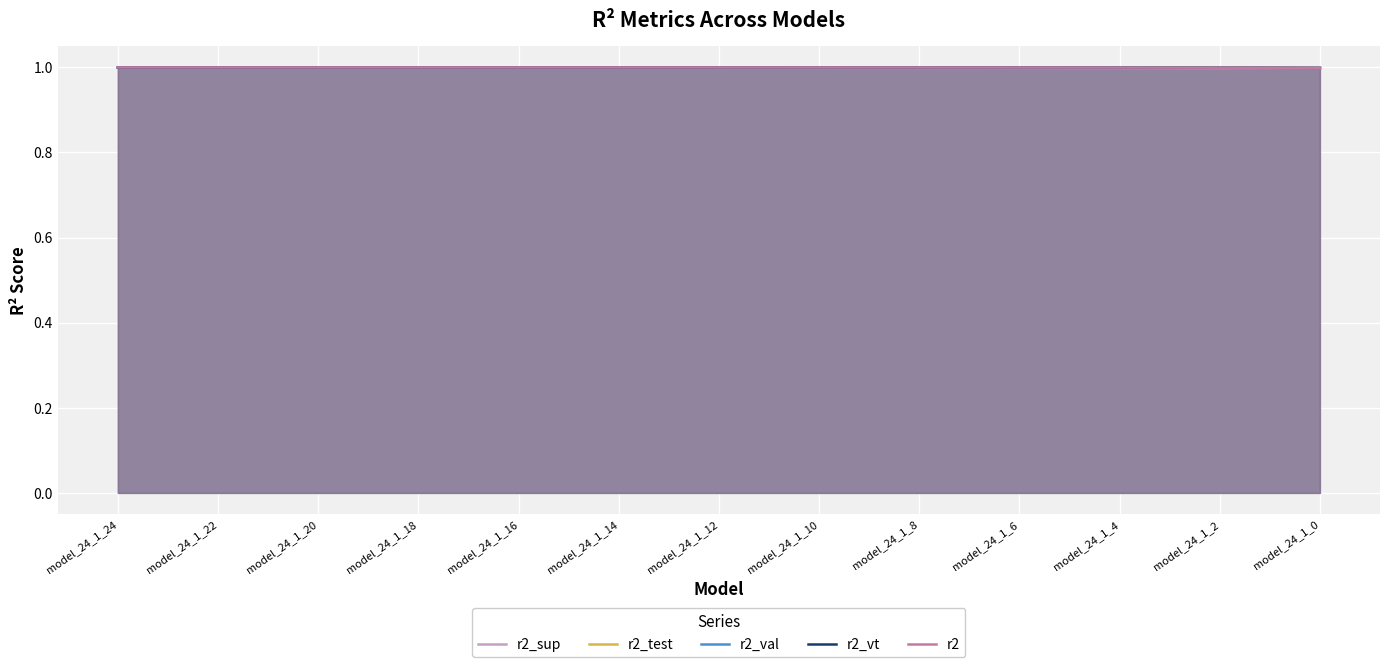

Read the r2_val value at model_24_1_4.

1.0